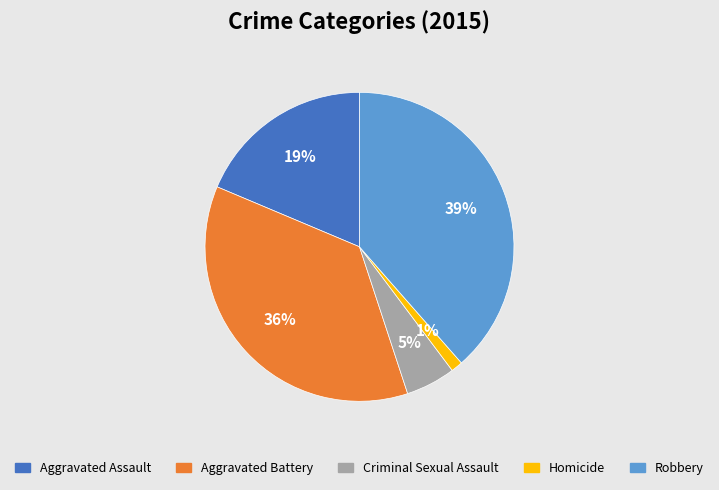

Is there a majority slice in this chart?

No